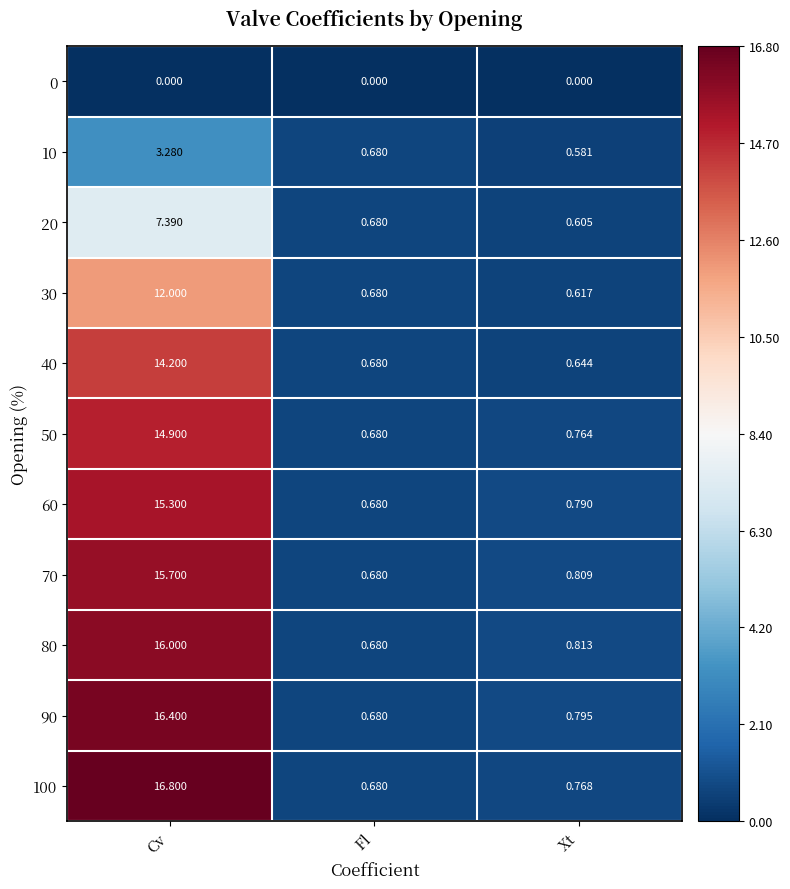

Where is 90 nearest to the value 8?

Xt